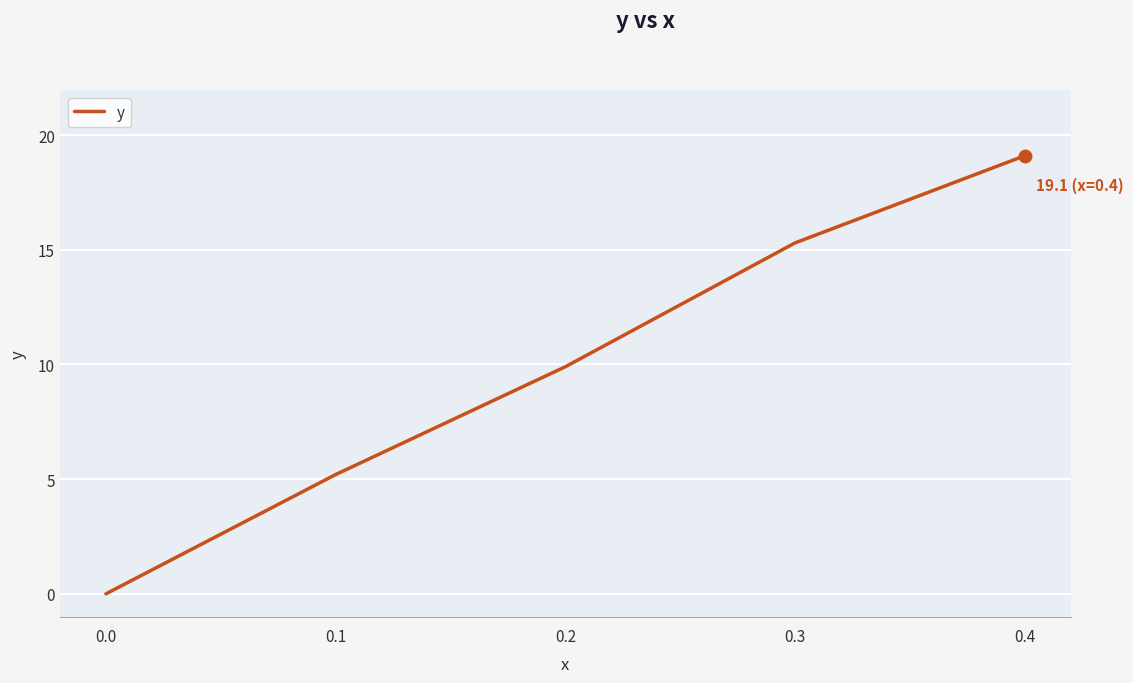

Reading left to right, extract all data points from this chart.

0.0	5.2	9.9	15.3	19.1